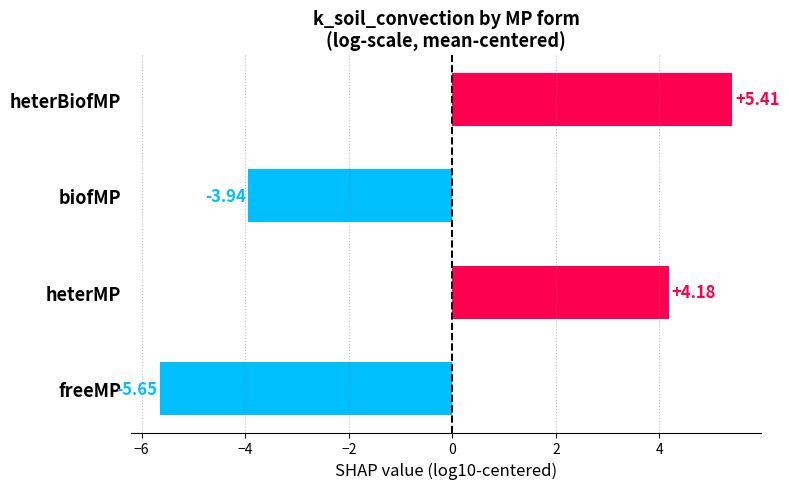

What is the label of the 1st bar from the right?

heterBiofMP